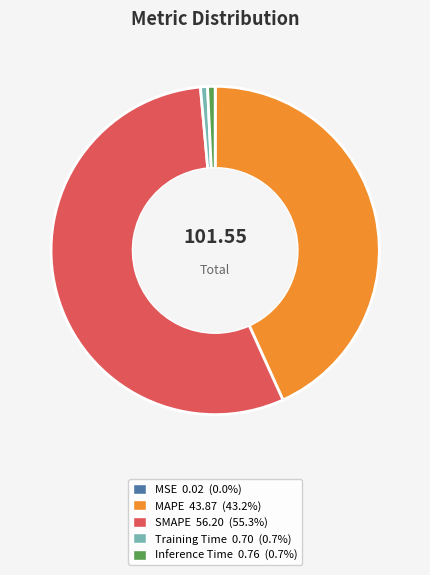

True or false: Training Time accounts for 6% of the total.

False